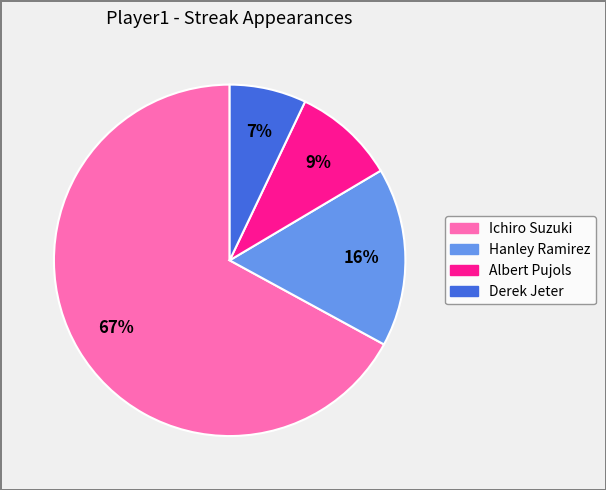

What is the ratio of the value at Derek Jeter to the value at Ichiro Suzuki?

0.1